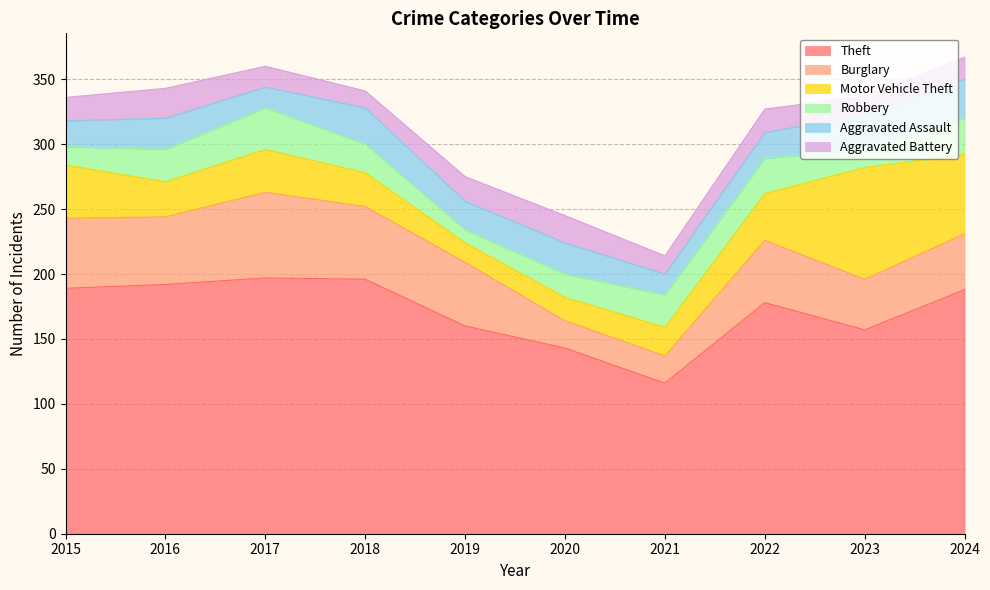

What is the difference between the Motor Vehicle Theft values at 2023 and 2015?

45